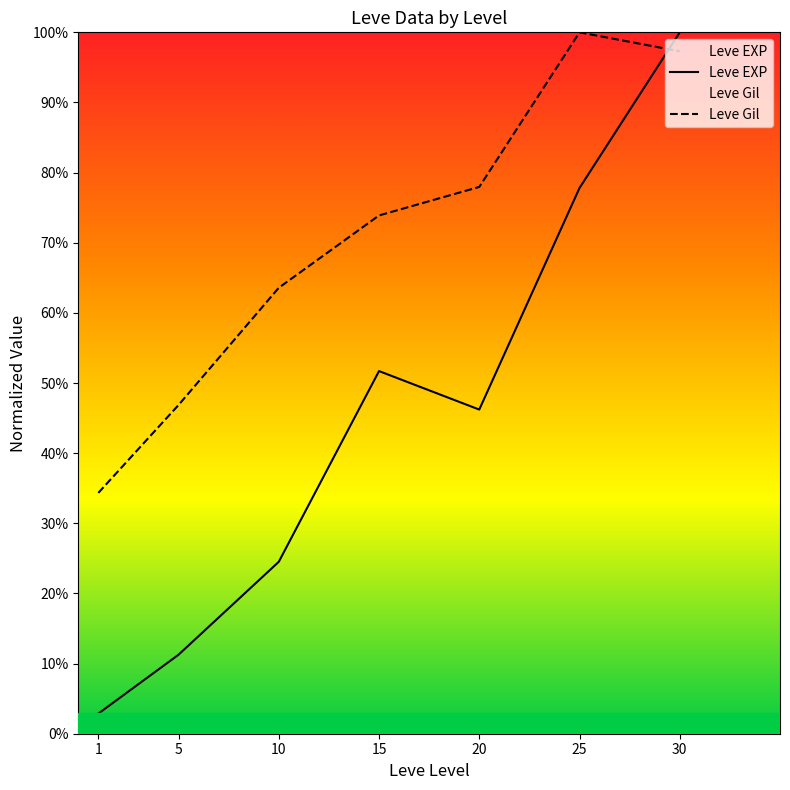

The value of Leve EXP at 25 is 1.3. True or false?

False